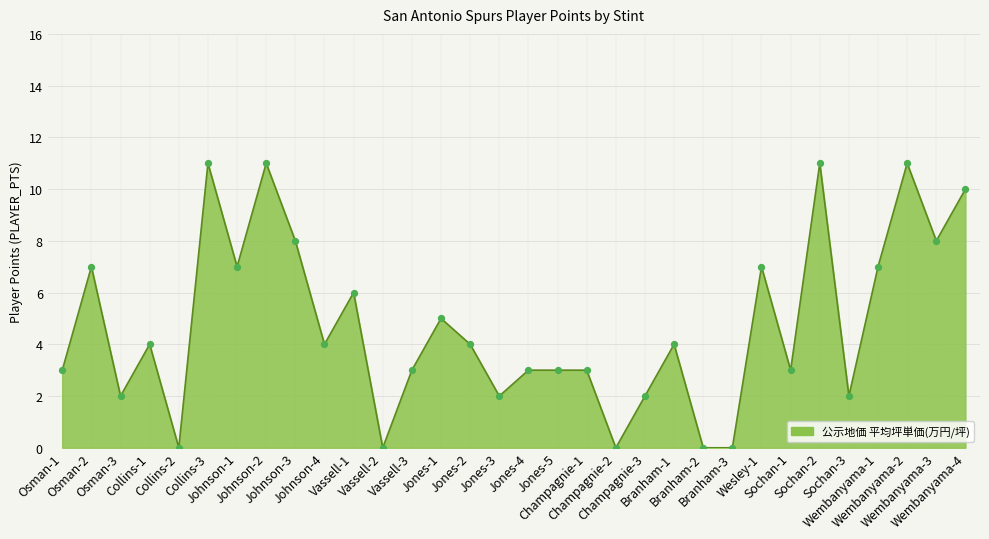

What is the ratio of the value at Johnson-4 to the value at Osman-1?

1.3